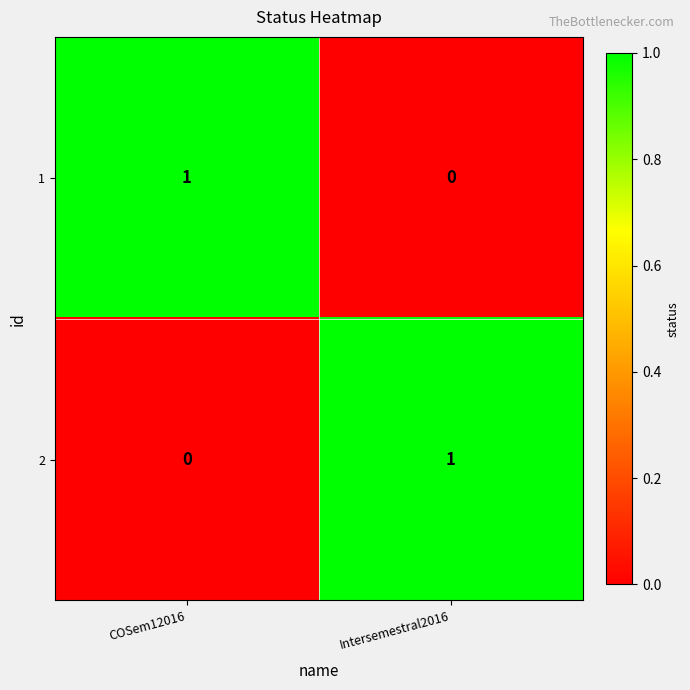

List the labels in order of 2 value, largest first.

Intersemestral2016, COSem12016